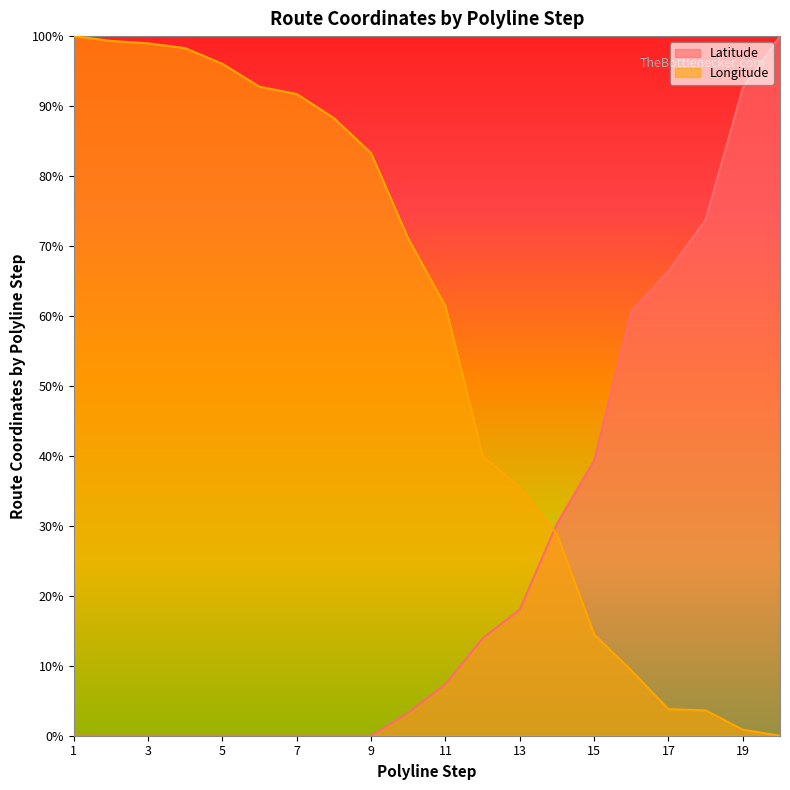

What is the average value of the Longitude series?

0.6